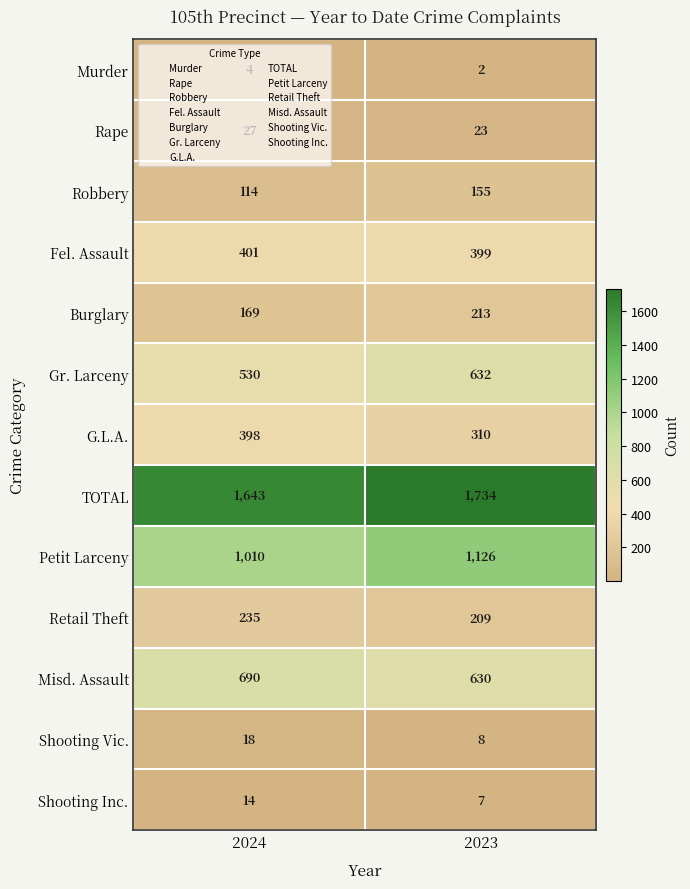

What is the total value across all series at 2023?

5448